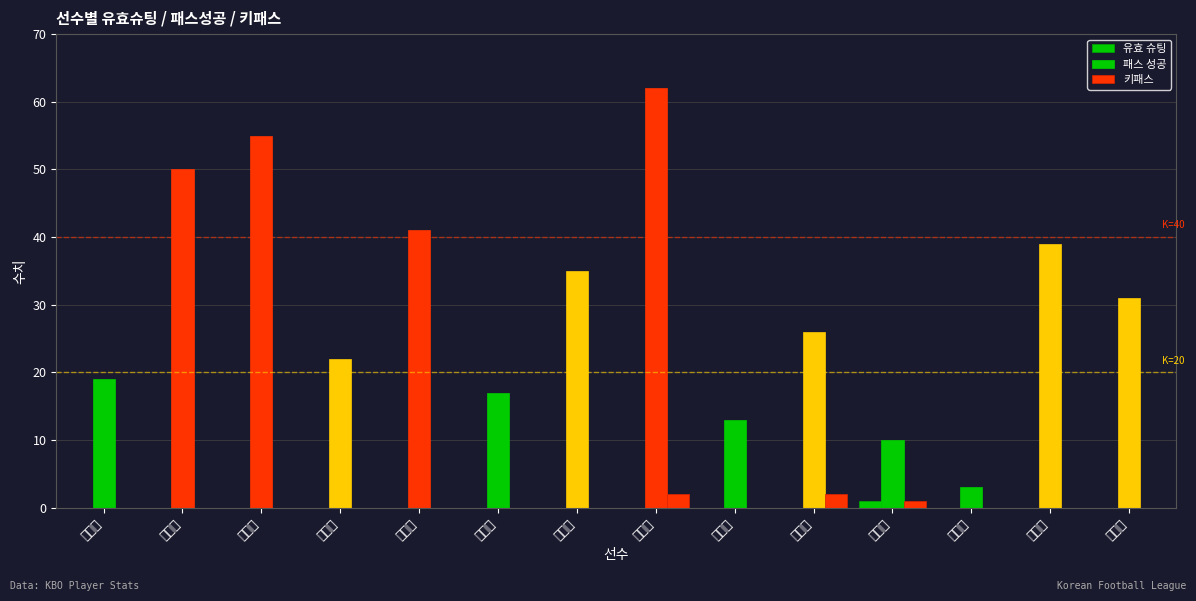

How many series are shown in this chart?

3